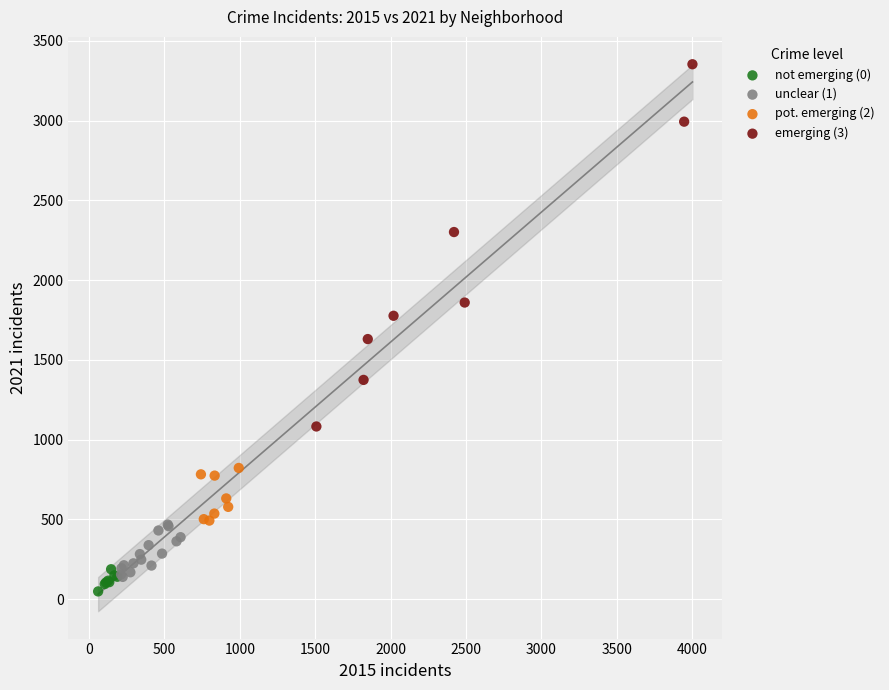

Which series has the largest Y range (max minus min)?

emerging (3)